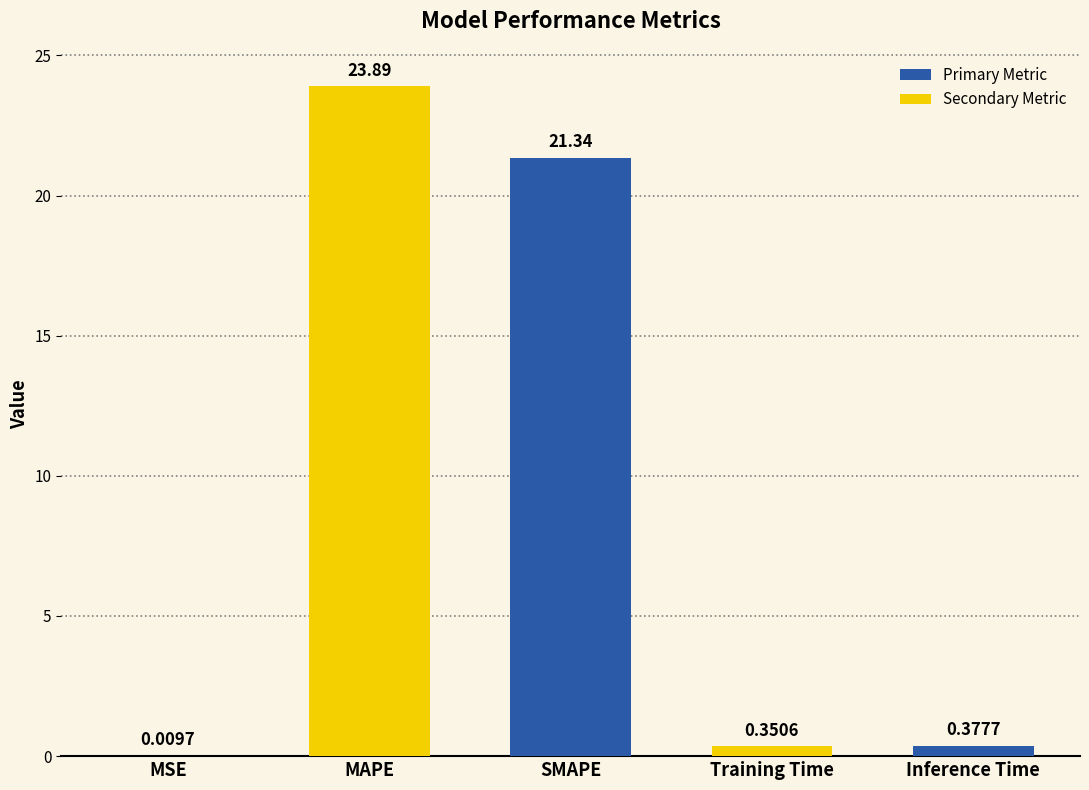

Between Inference Time and MAPE, which is larger?

MAPE